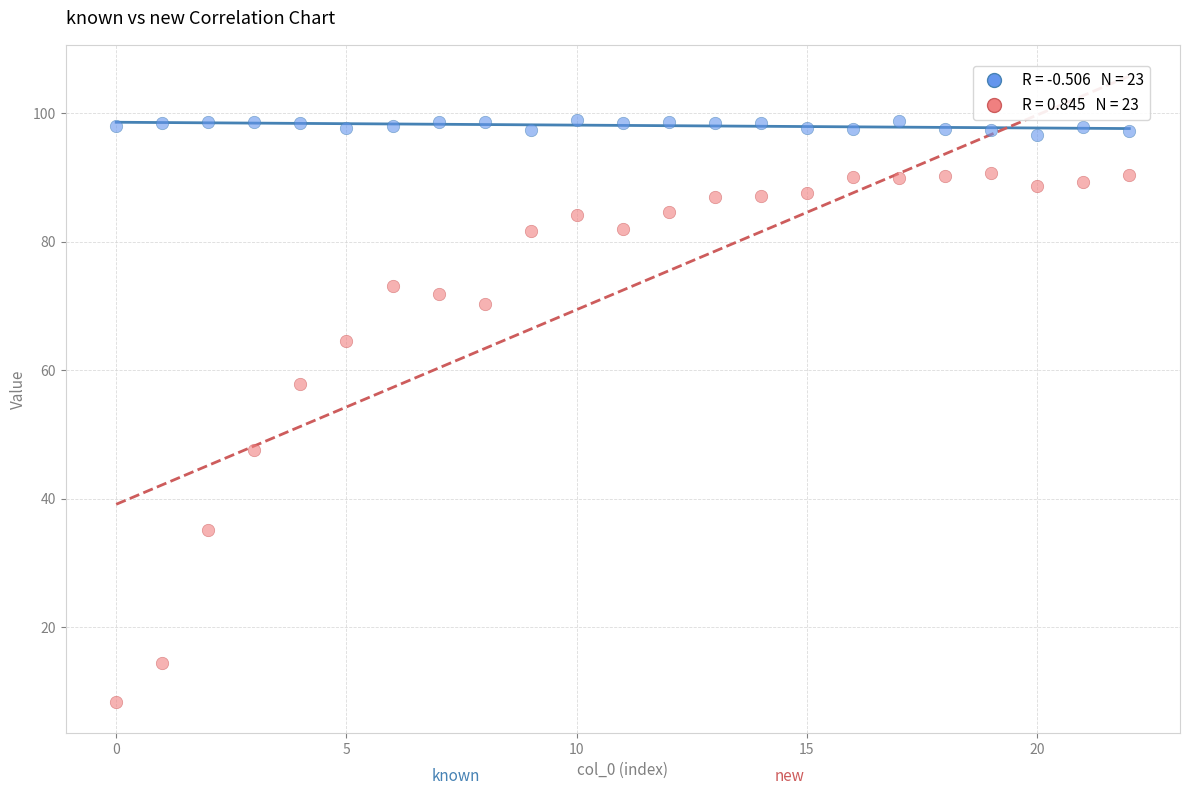

Across all data points, what is the range of Y values (max minus min)?

90.5